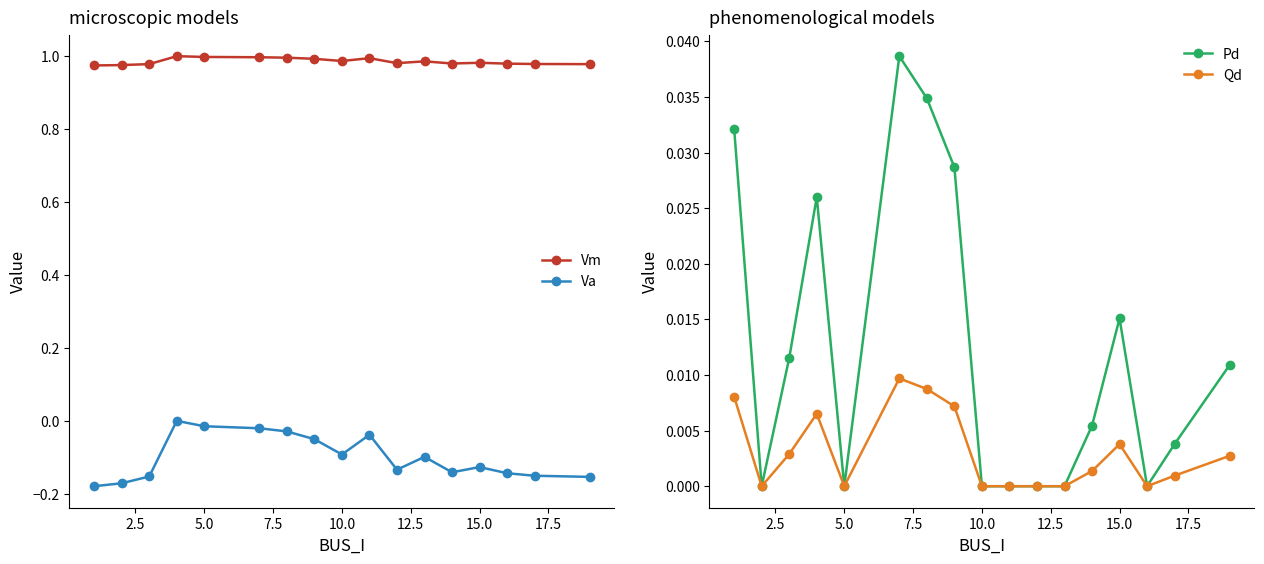

In Pd, how many points are higher than both neighbors (excluding endpoints)?

3